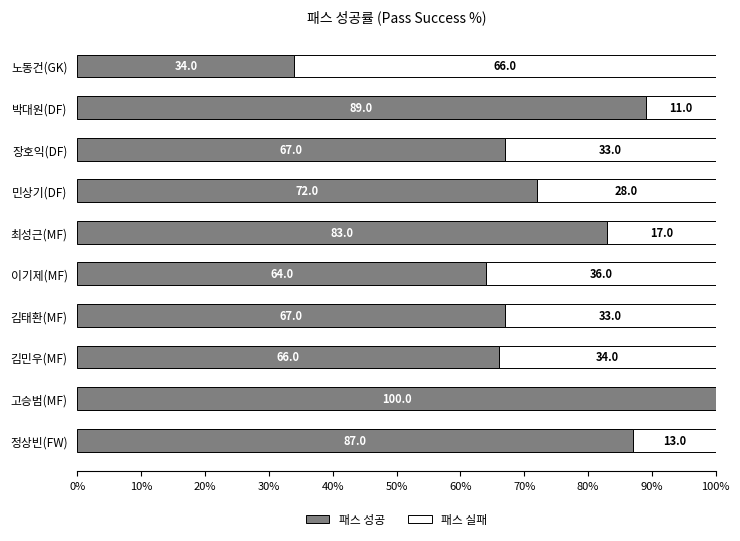

What is the approximate value of 패스 성공 at 이기제(MF), to the nearest 10?

60